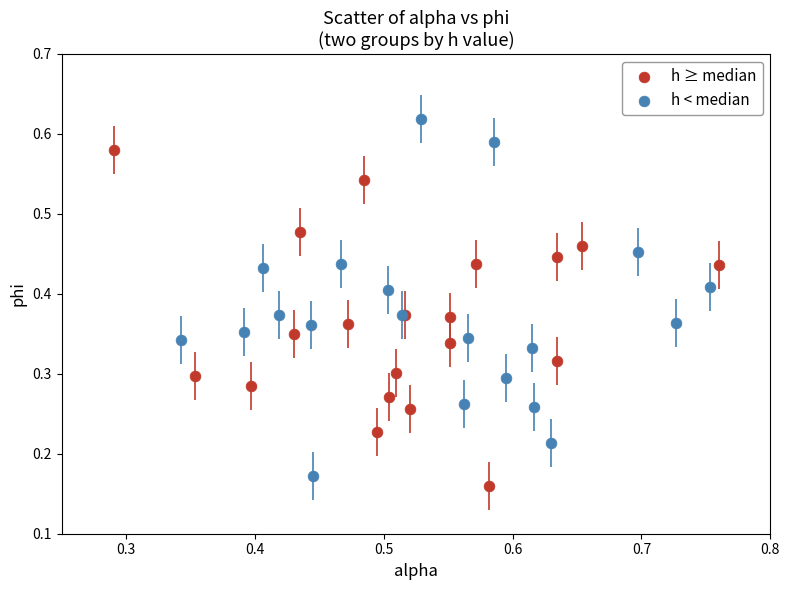

Which series has the widest spread of Y values?

h < median